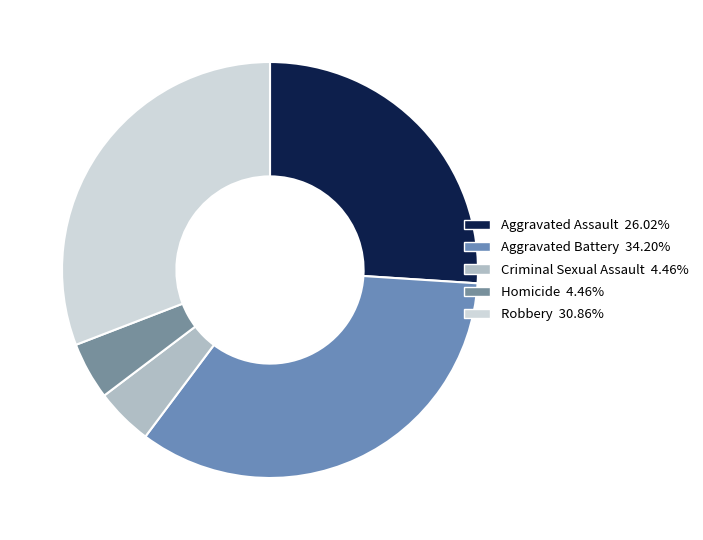

How many slices are in this pie chart?

5